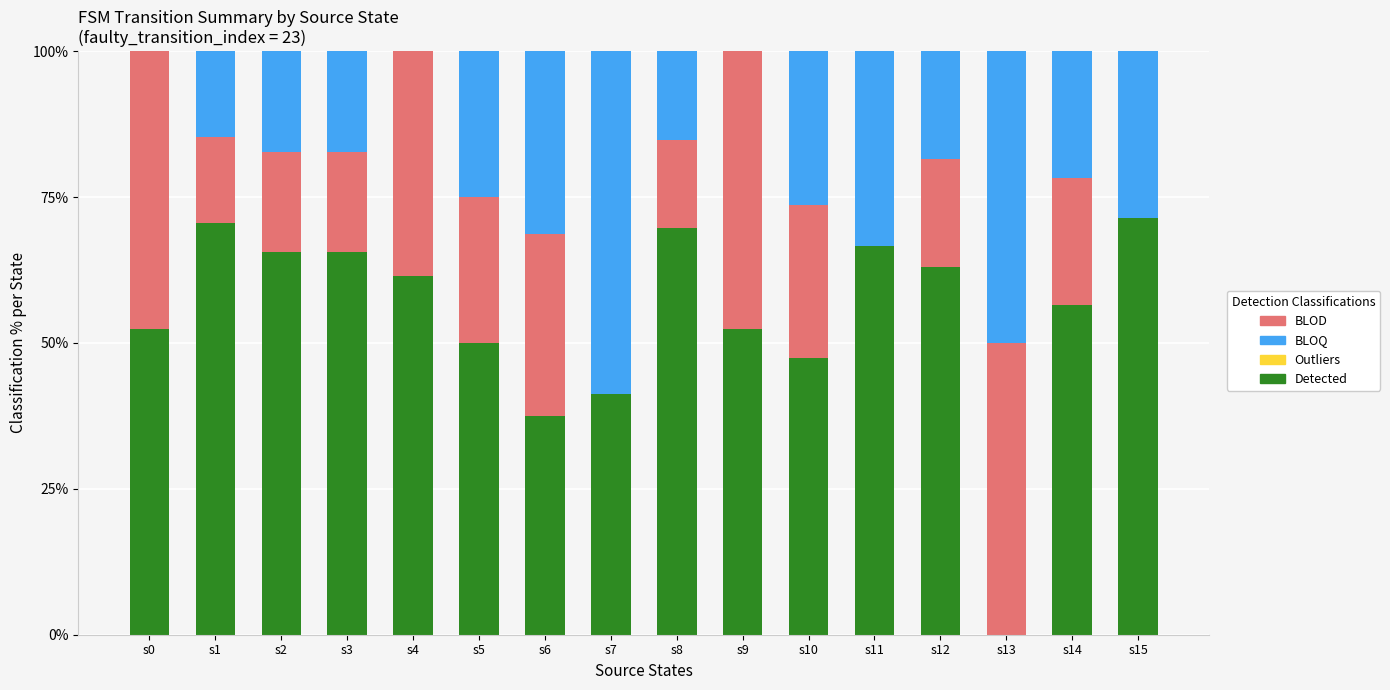

Are the bars horizontal?

No